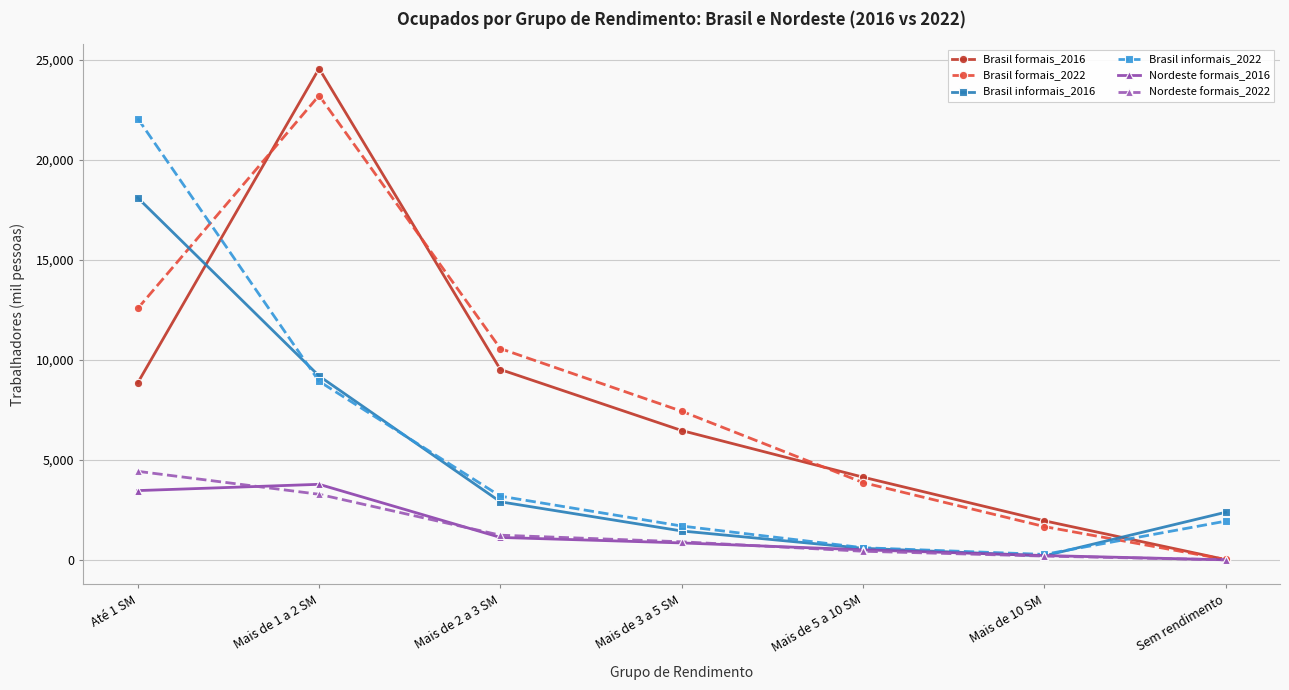

What is the maximum value shown in the chart?

24567.6